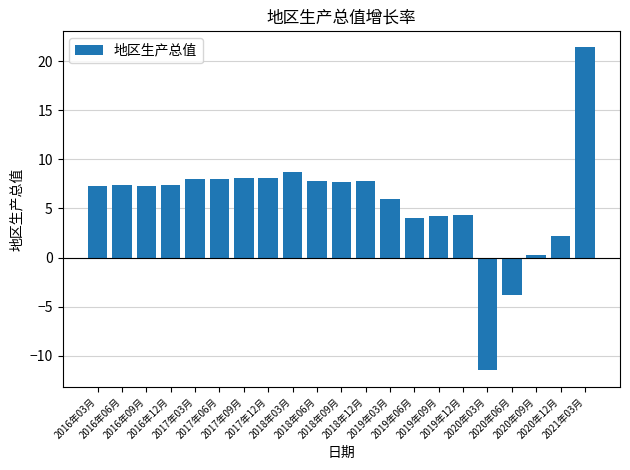

Does the chart contain any negative values?

Yes